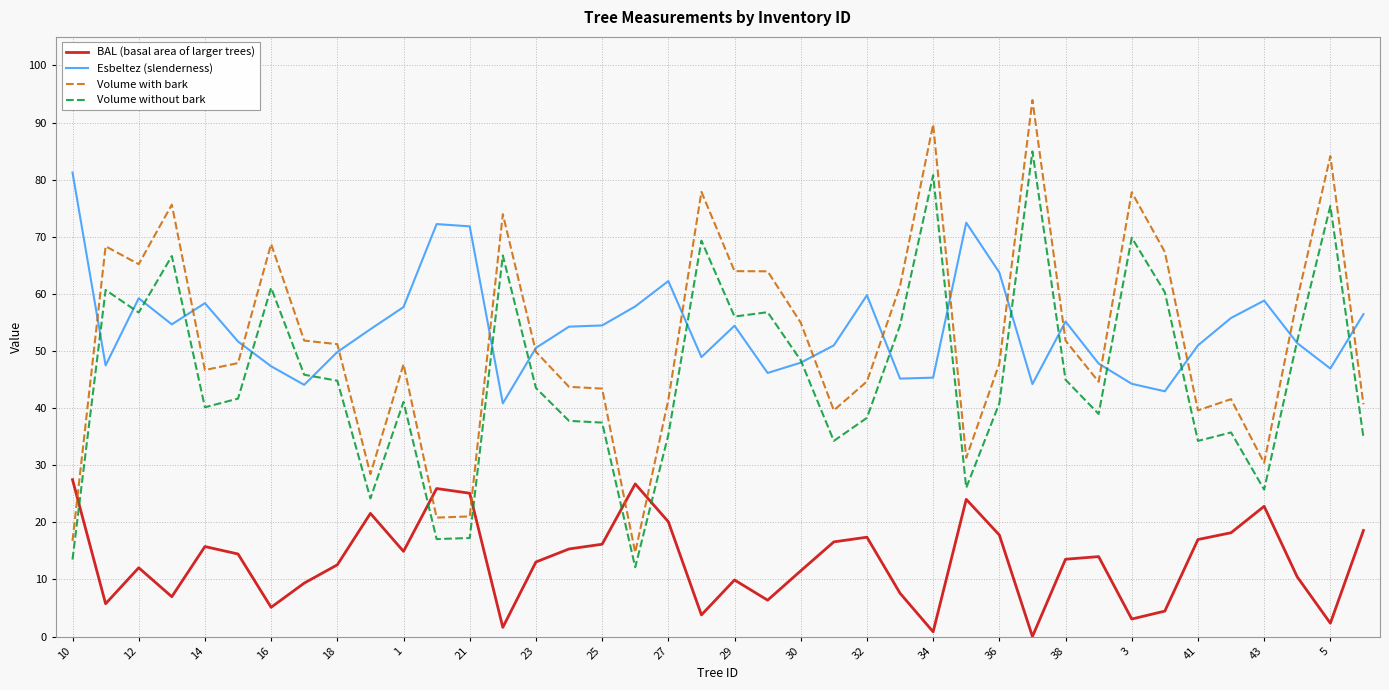

Is this an area chart (filled region under the line)?

No